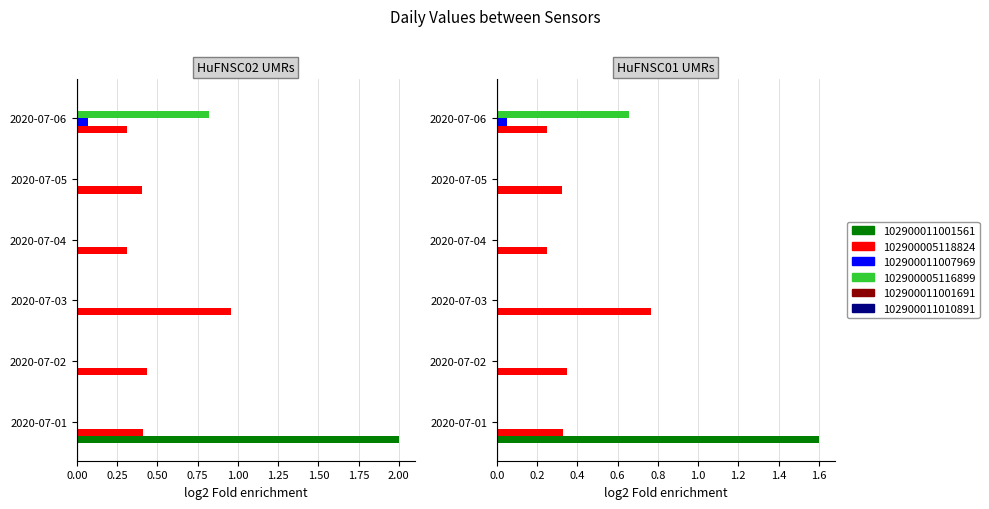

What is the value of the 102900005118824 bar at the 6th from the left?

0.3